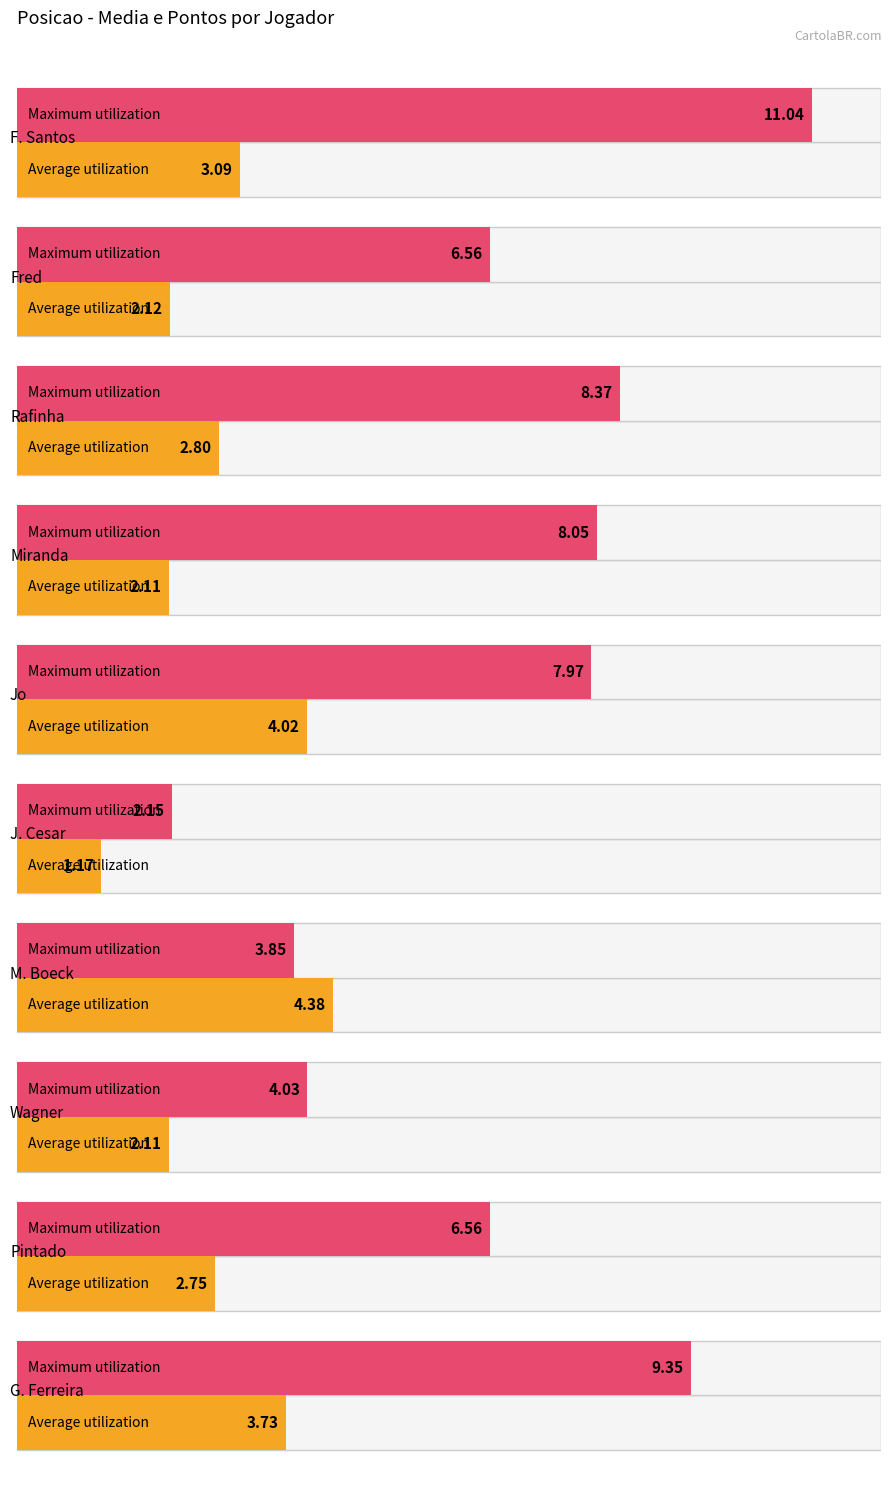

What value does the Maximum utilization series have at M. Boeck?

3.9